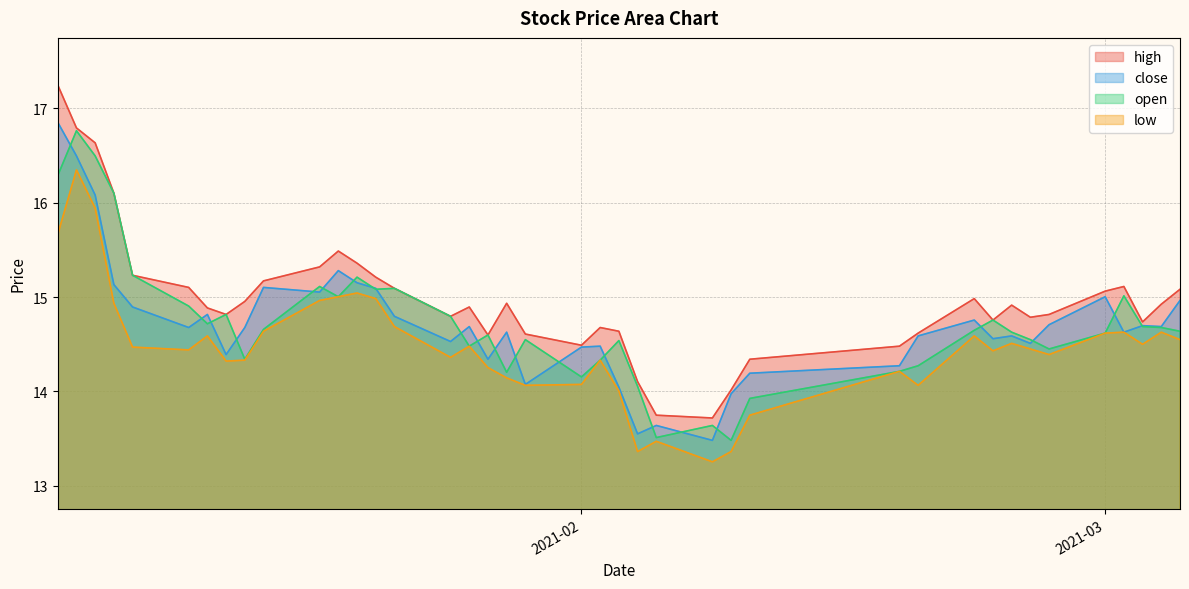

Which label corresponds to the largest value in the chart?

2021-01-04